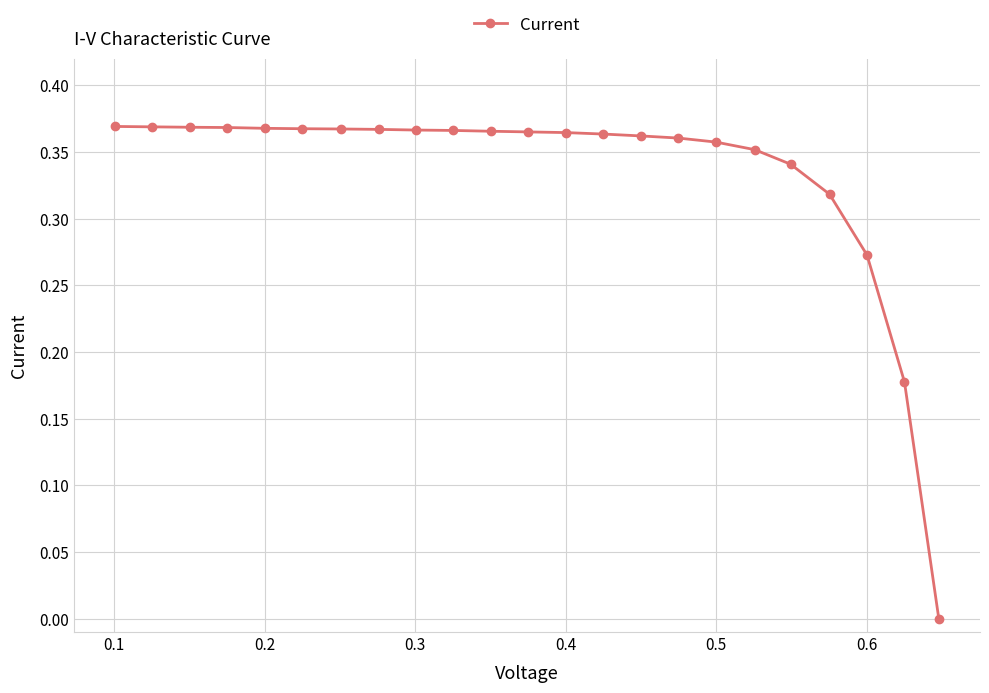

How many categories are shown in the chart?

23